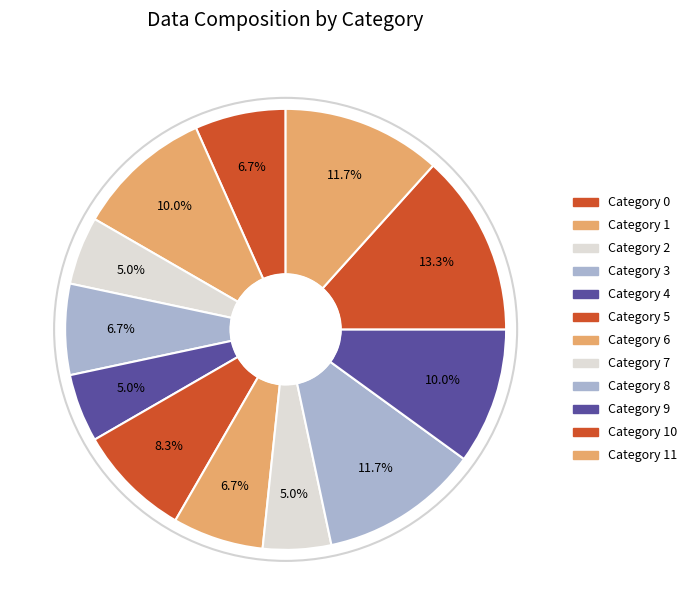

How many segments does this pie chart have?

12